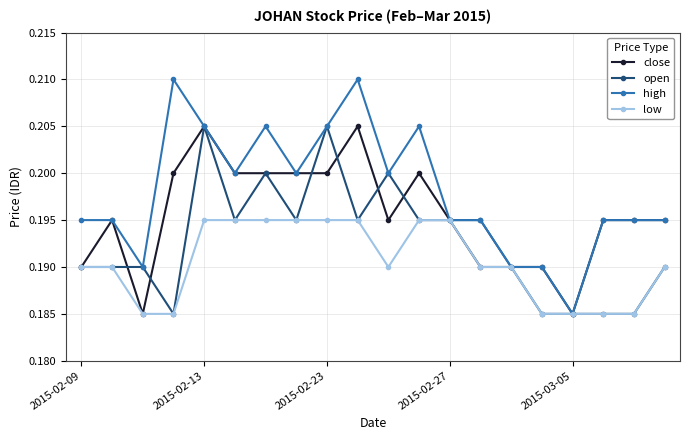

Count the number of categories in the chart.

20